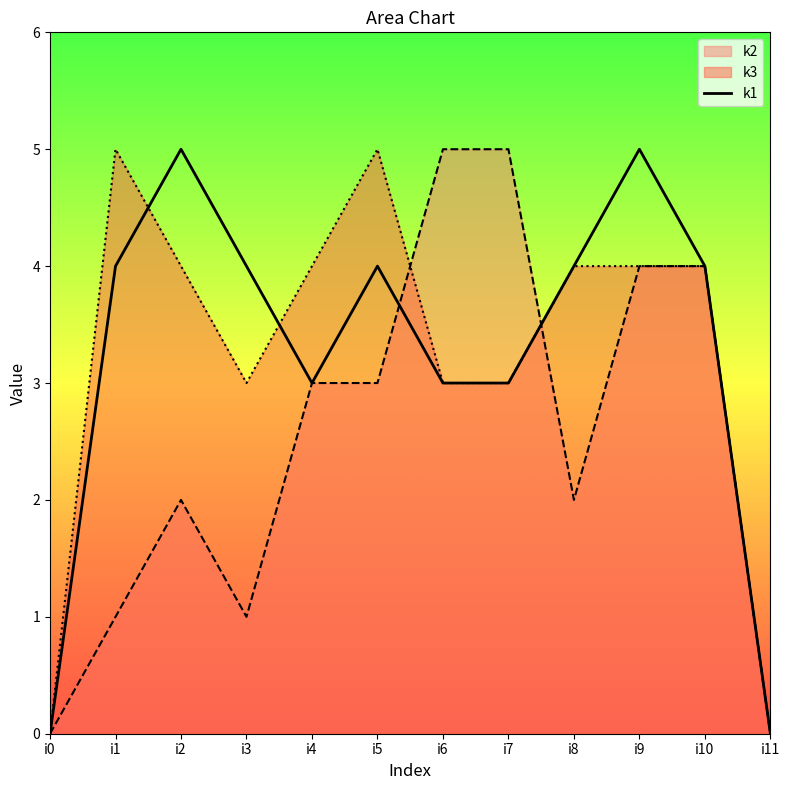

List the labels in order of value, smallest first.

i0, i11, i4, i6, i7, i1, i3, i5, i8, i10, i2, i9